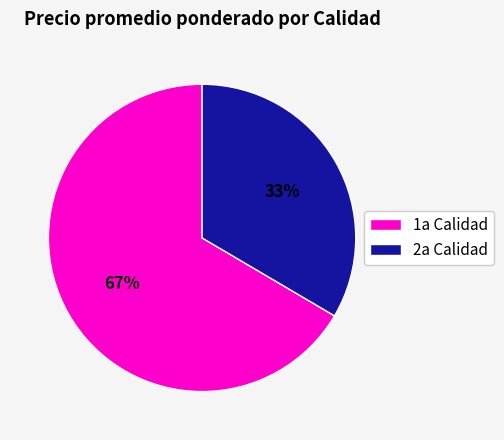

Do 1a Calidad and 2a Calidad together represent more than half of the pie?

Yes